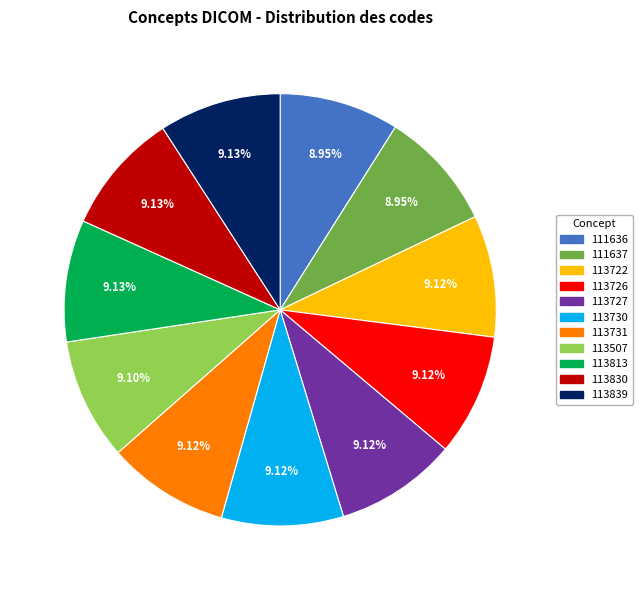

True or false: 113507 accounts for 9% of the total.

True